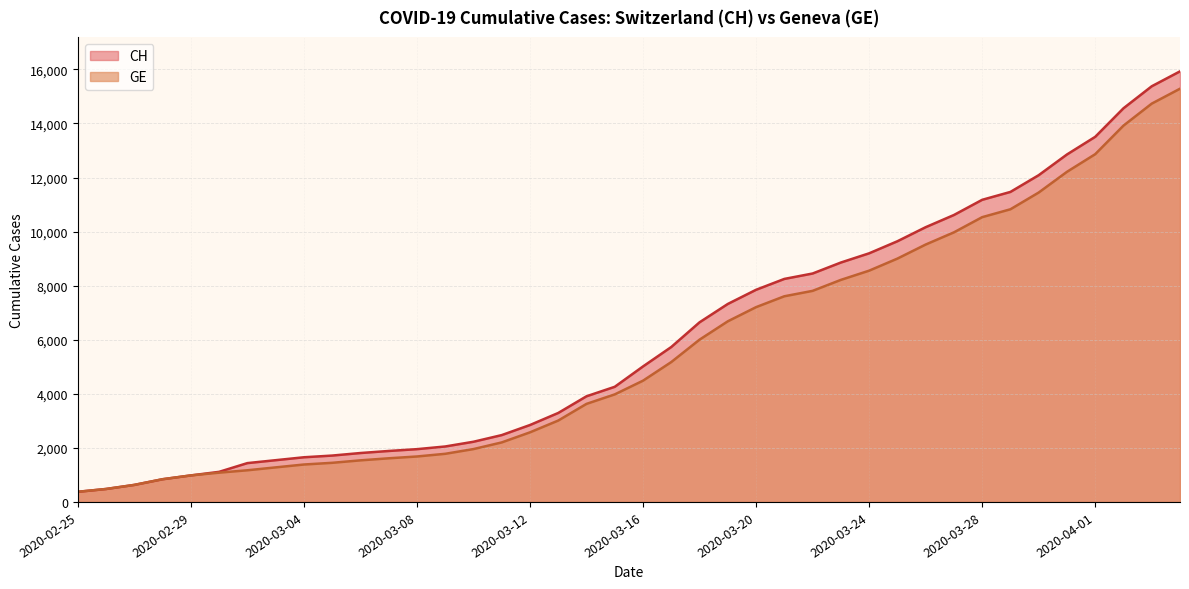

Which series changed the most between 2020-03-14 and 2020-03-18?

CH